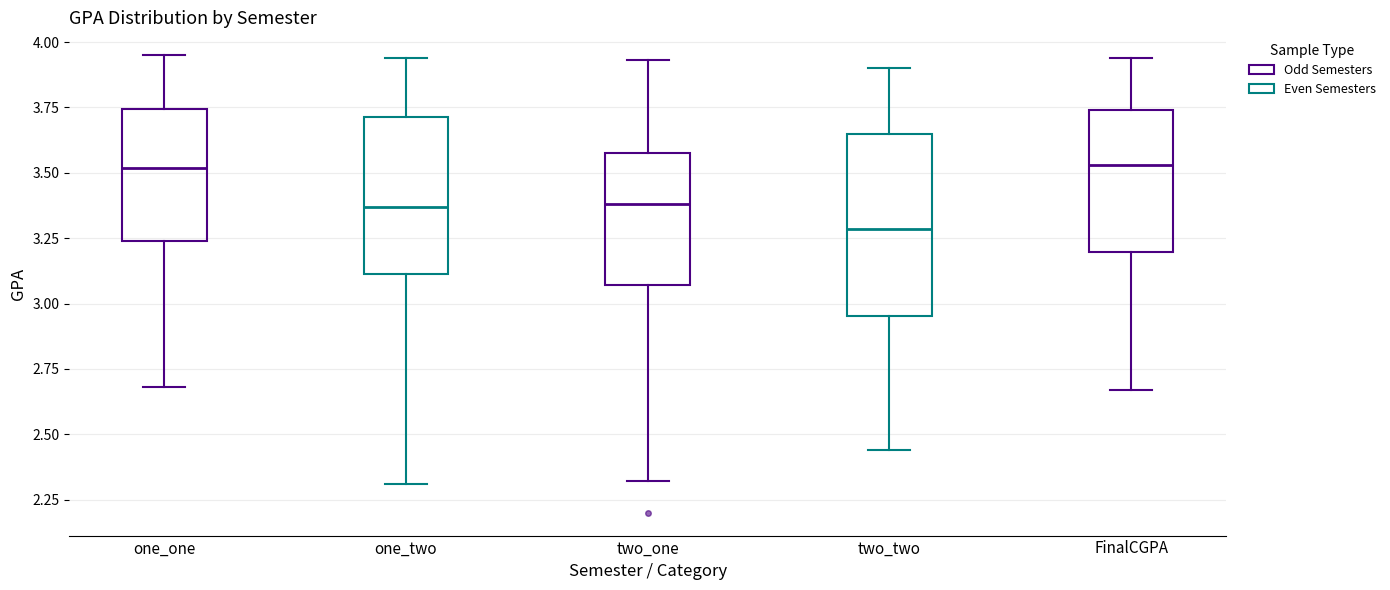

Which box is the tallest, from its lower edge to its upper edge?

two_two